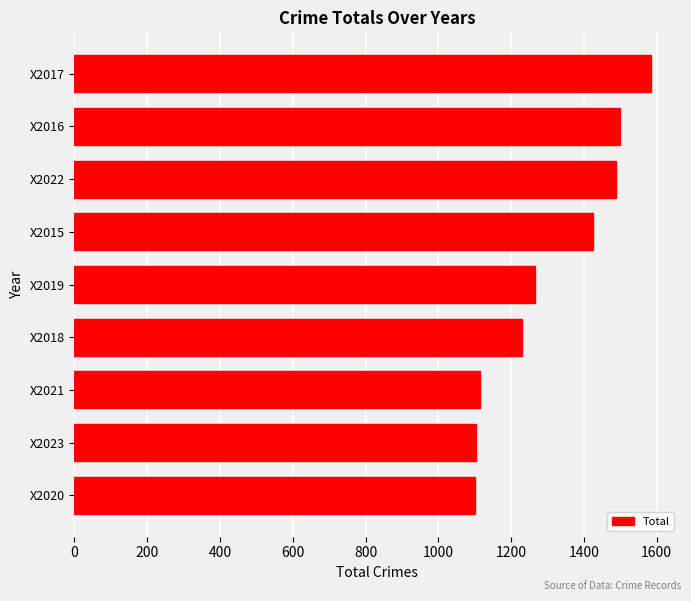

What is the greatest value displayed?

1585